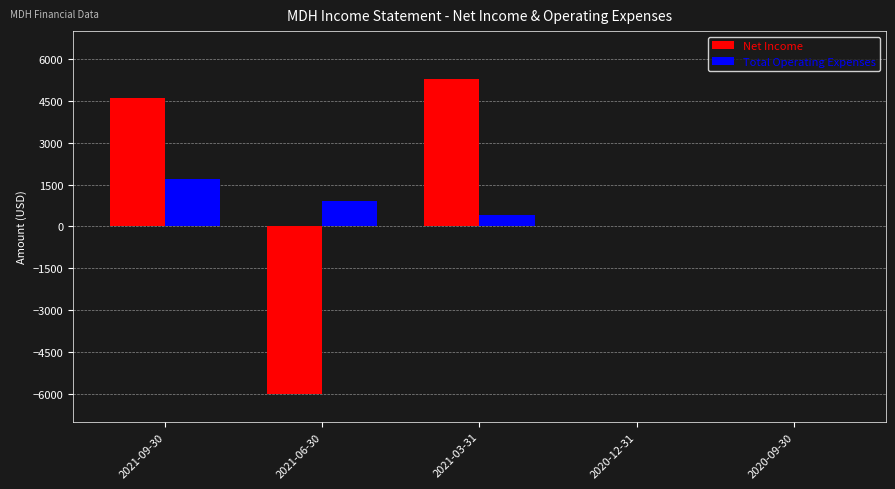

Which series has the largest total across all categories?

Net Income